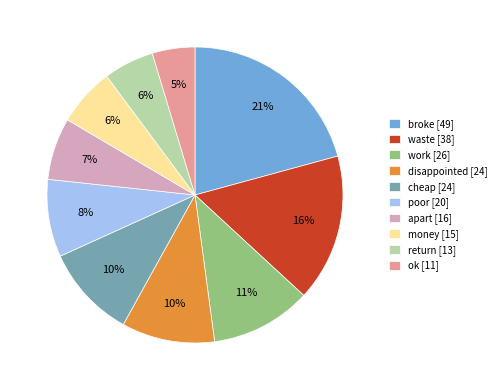

Is work the majority of the pie?

No